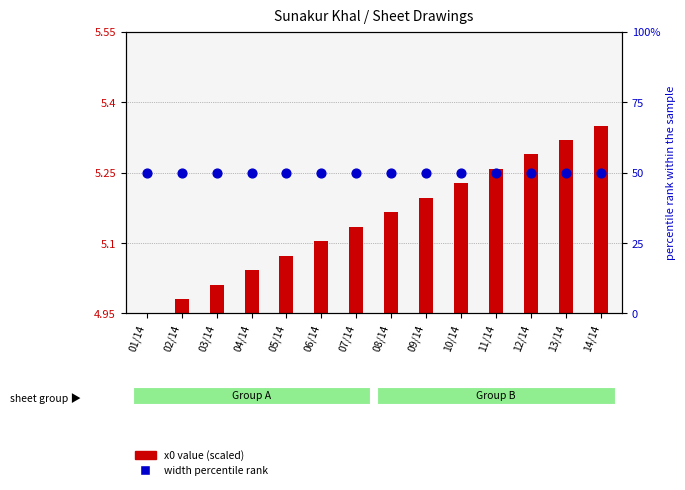

At which category is the sum across all series the highest?

14/14